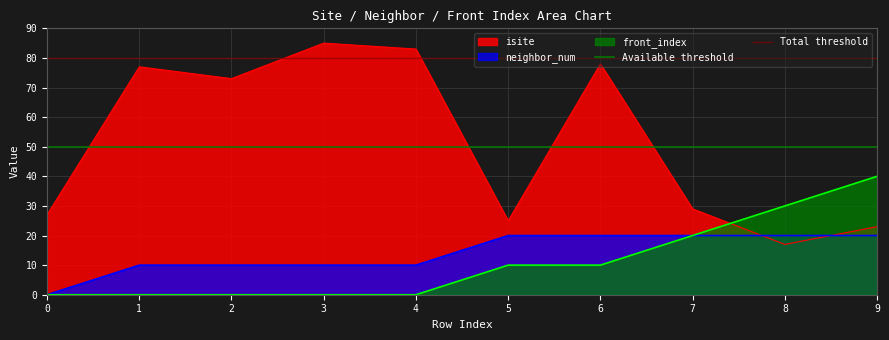

Is it true that Available threshold equals 15 at 0?

False